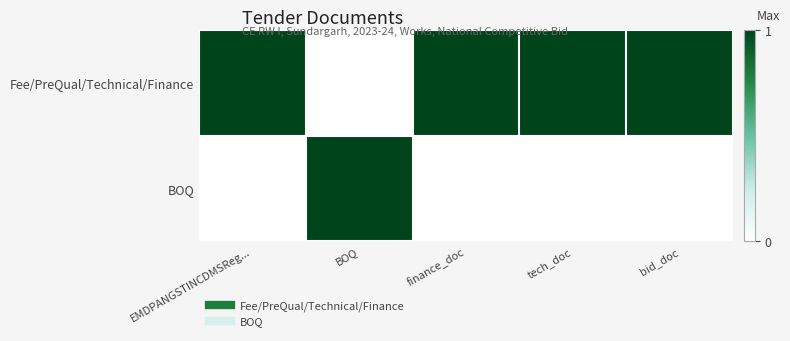

Which series changed the most between EMDPANGSTINCDMSReg... and finance_doc?

Fee/PreQual/Technical/Finance